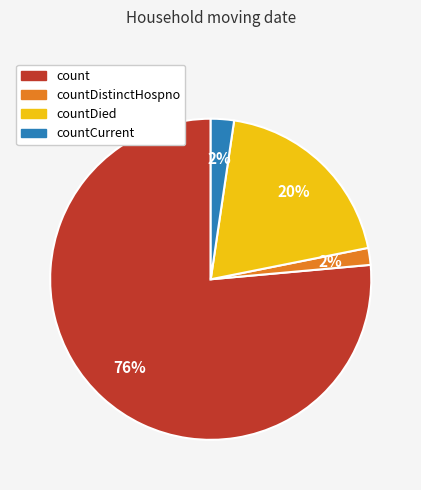

To the nearest percent, what is the combined percentage of count and countDistinctHospno?

78%